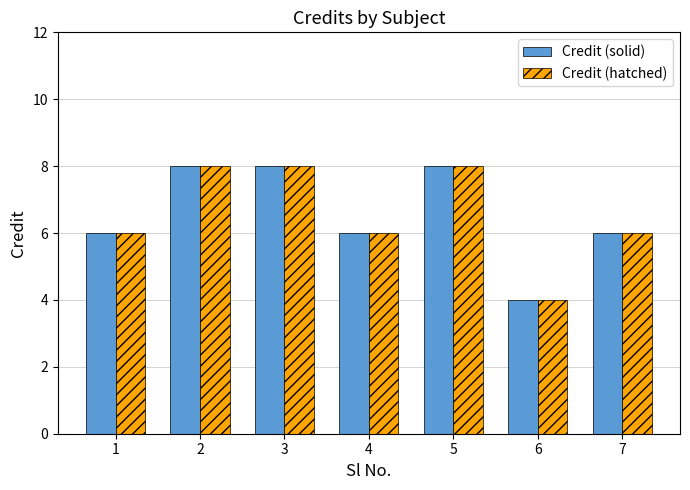

Read the Credit (hatched) value at 1.

6